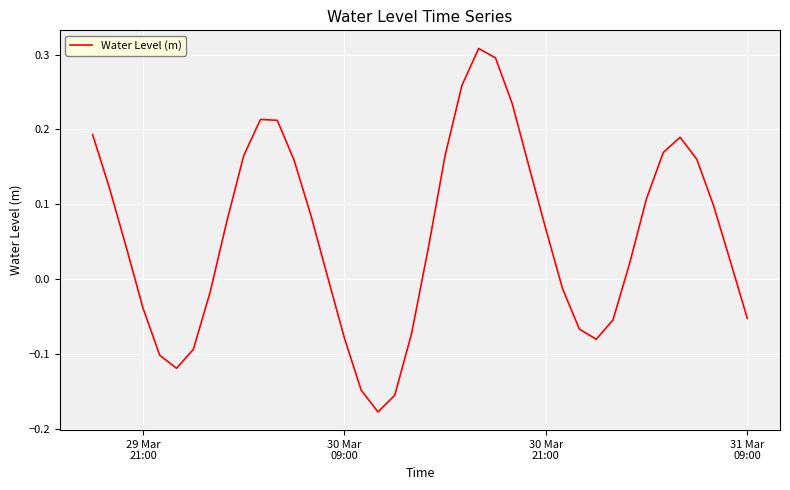

Reading left to right, extract all data points from this chart.

0.2	0.1	0.0	-0.0	-0.1	-0.1	-0.1	-0.0	0.1	0.2	0.2	0.2	0.2	0.1	0.0	-0.1	-0.1	-0.2	-0.2	-0.1	0.0	0.2	0.3	0.3	0.3	0.2	0.2	0.1	-0.0	-0.1	-0.1	-0.1	0.0	0.1	0.2	0.2	0.2	0.1	0.0	-0.1